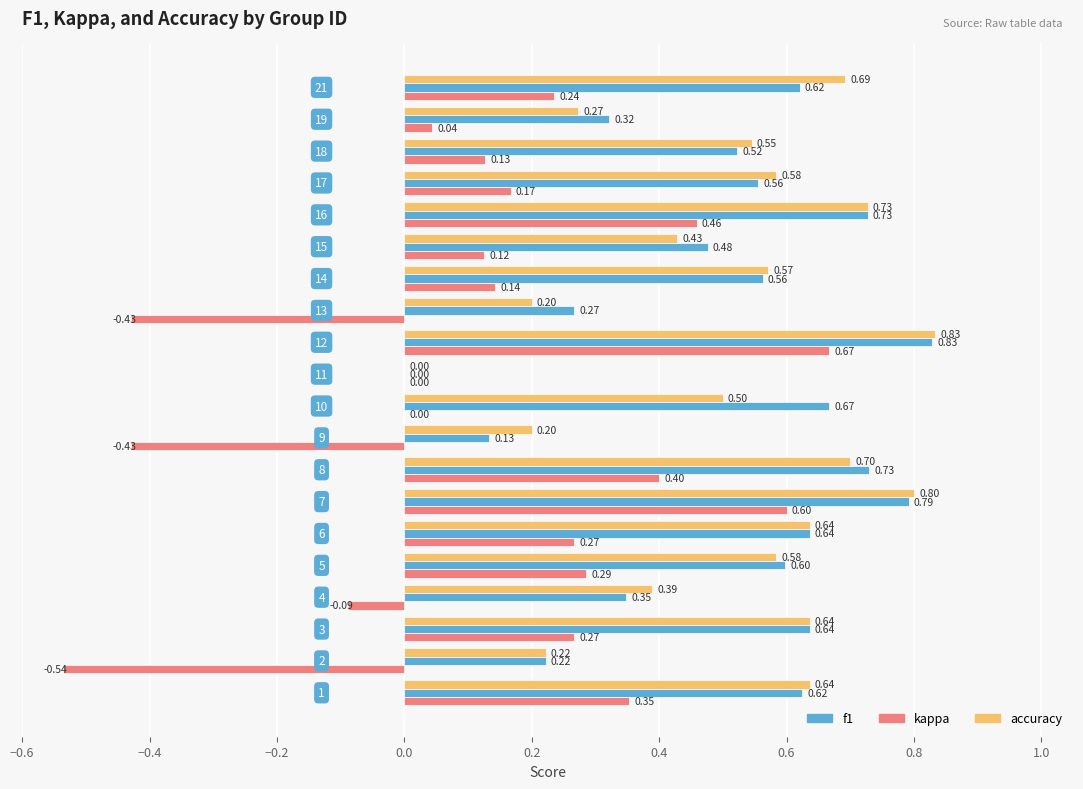

What is the sum of all accuracy values?

10.2